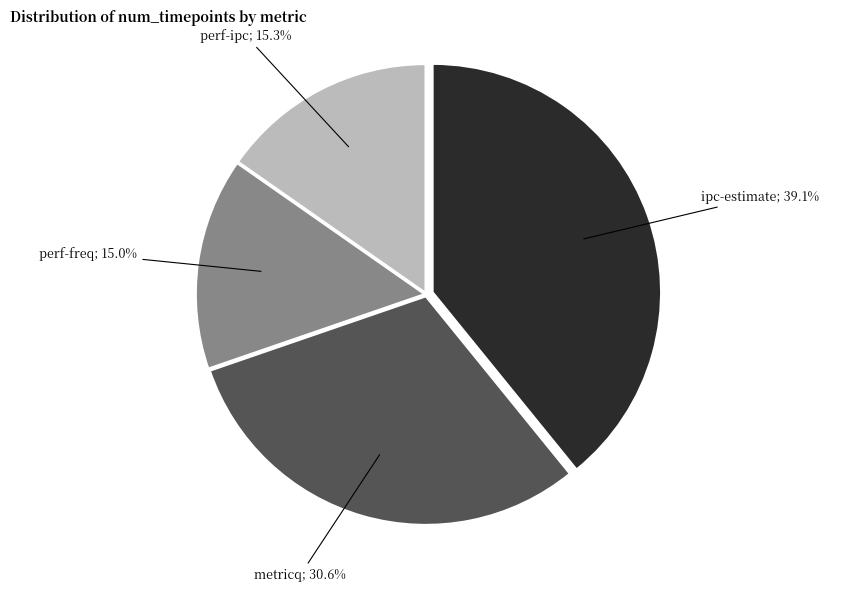

How many segments does this pie chart have?

4